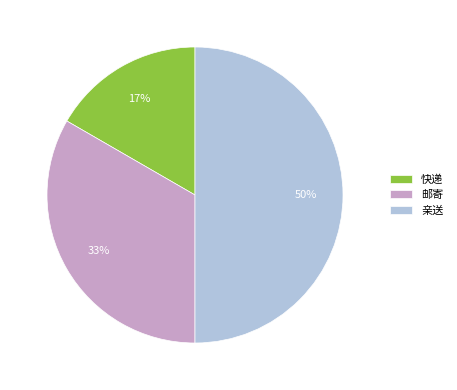

Is the sum of 快递 and 亲送 greater than half?

Yes